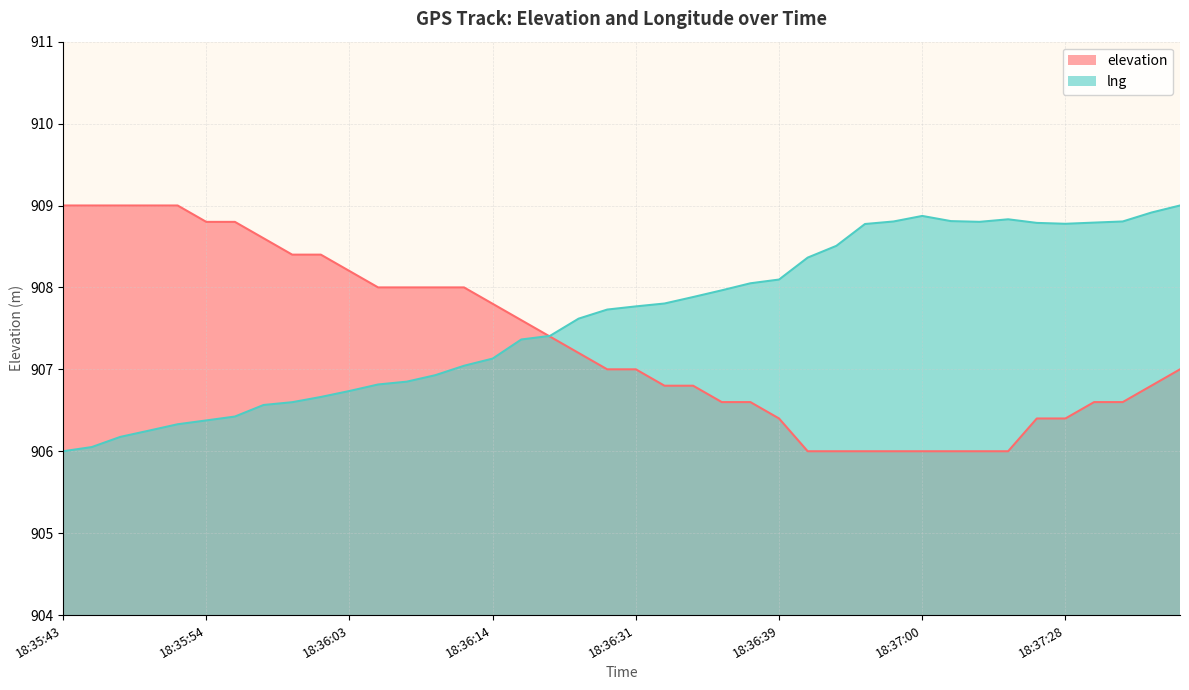

At which label is lng closest to 907?

18:36:11